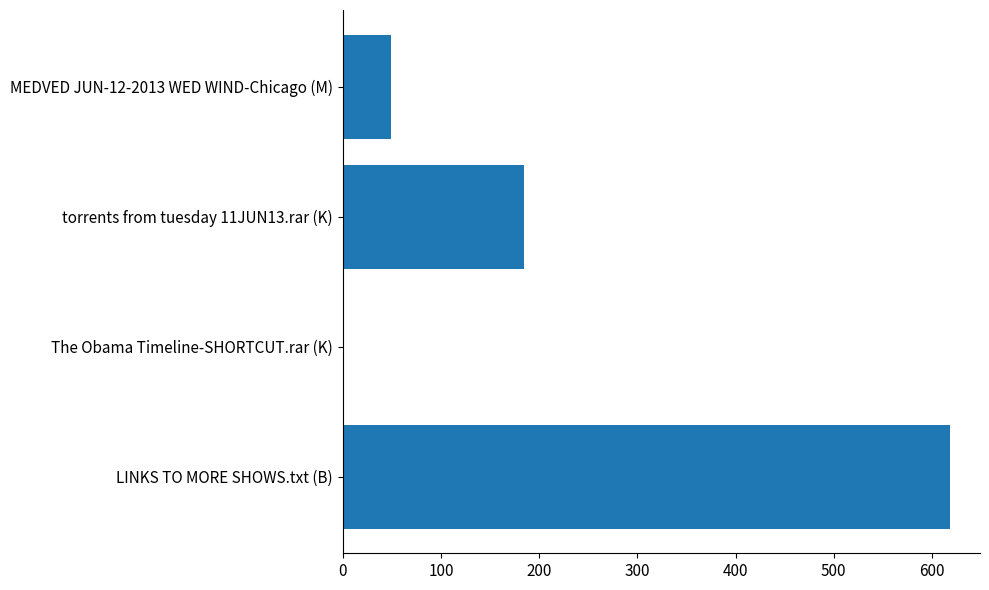

True or false: the data shows 184.8 at torrents from tuesday 11JUN13.rar (K).

True